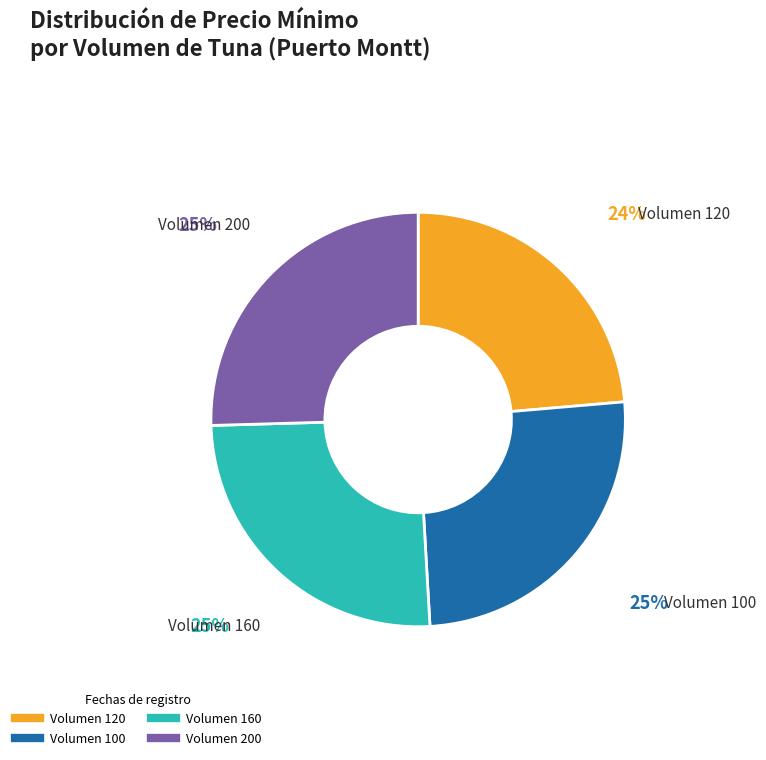

How many segments does this pie chart have?

4